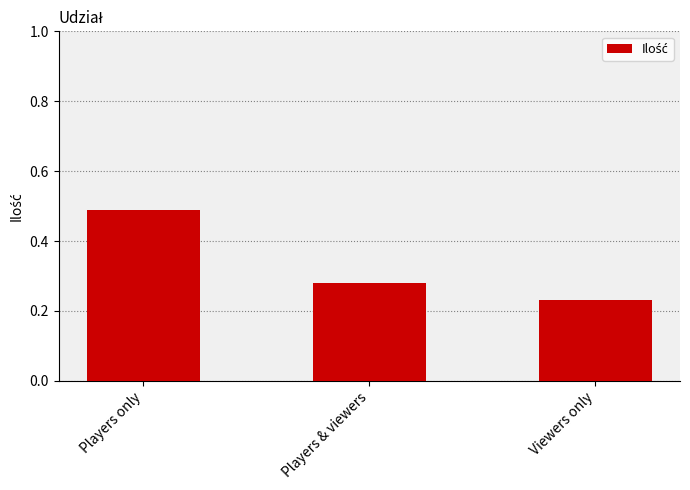

Rank the categories by value from highest to lowest.

Players only, Players & viewers, Viewers only